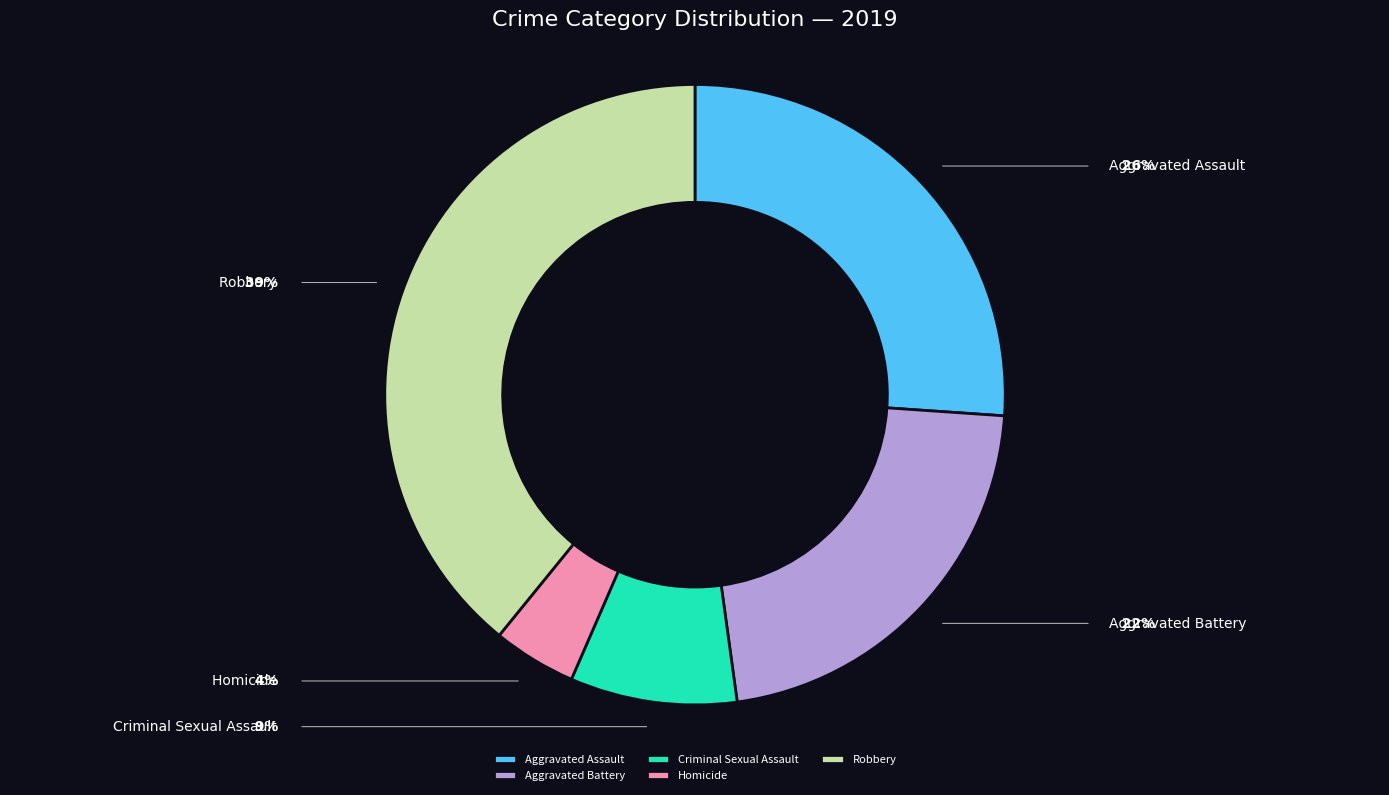

Does Aggravated Assault account for over 50% of the chart?

No